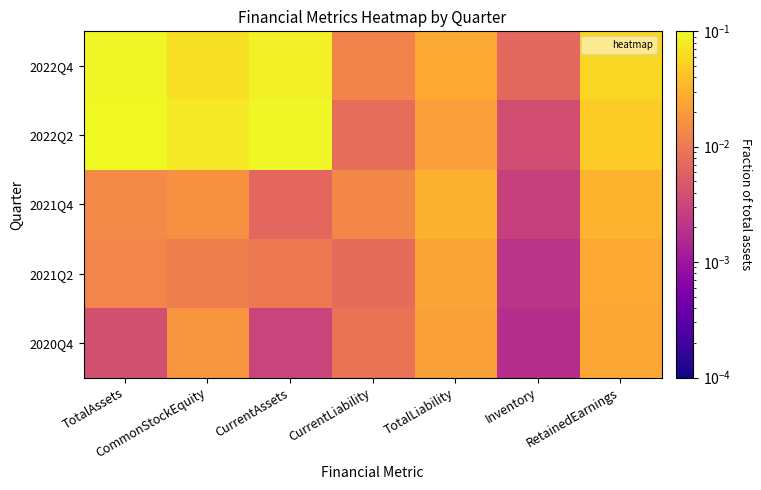

How many categories are shown in the chart?

7